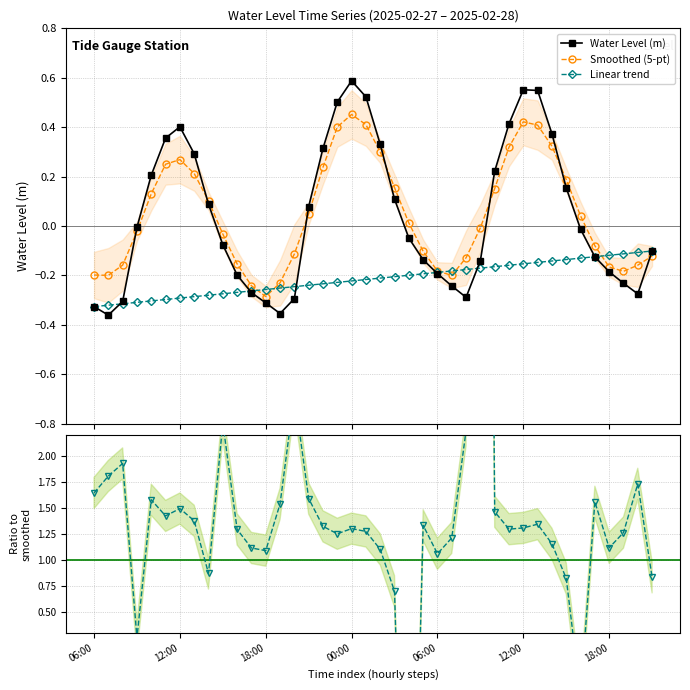

True or false: Water Level (m) has more than 1 points higher than both neighbors.

True